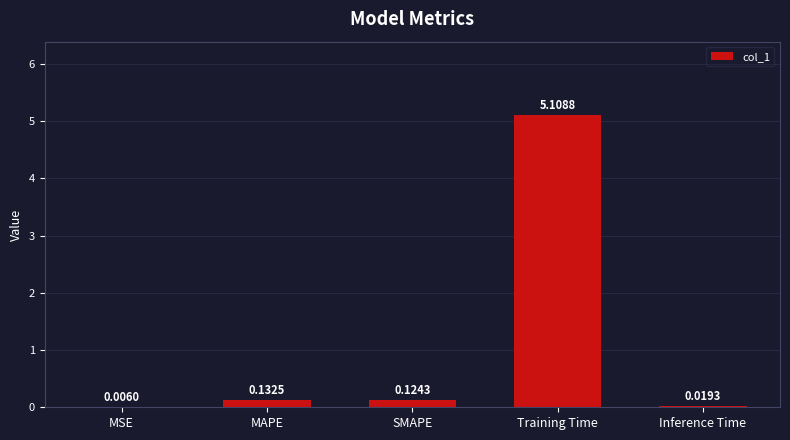

Which category has the highest value across all series?

Training Time